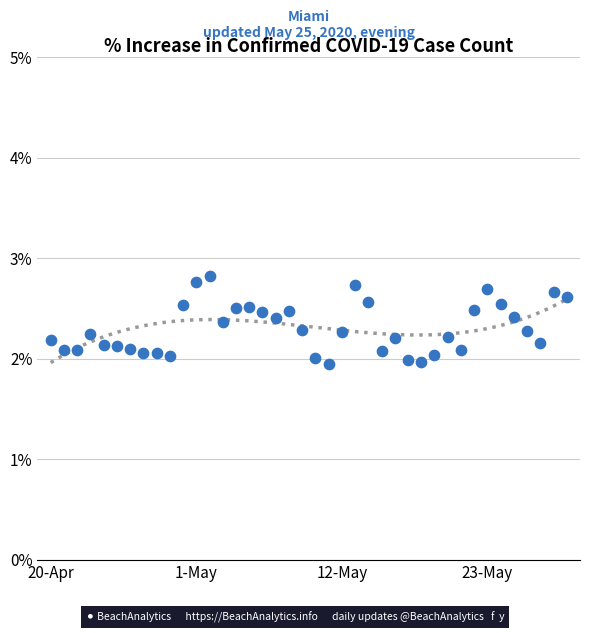

What is the range of Y values (max minus min)?

0.9